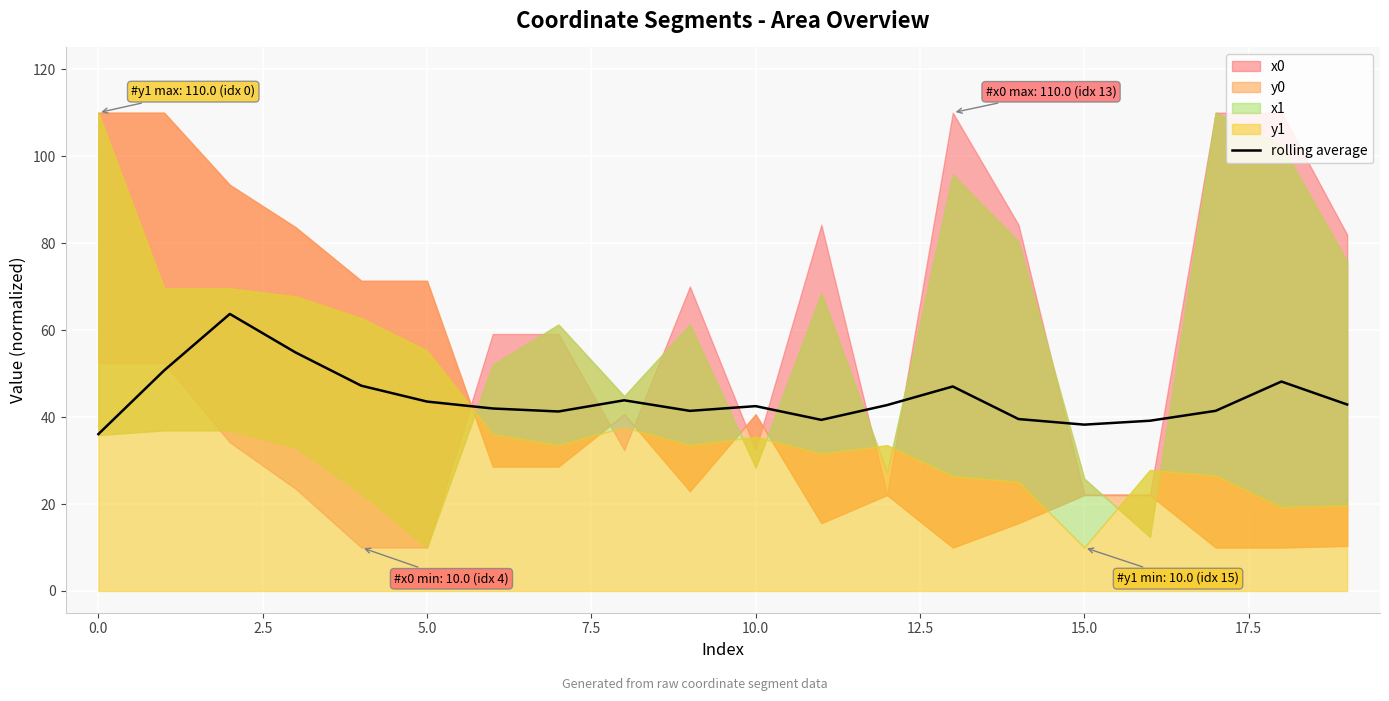

What is the highest value of the rolling average series?

63.7